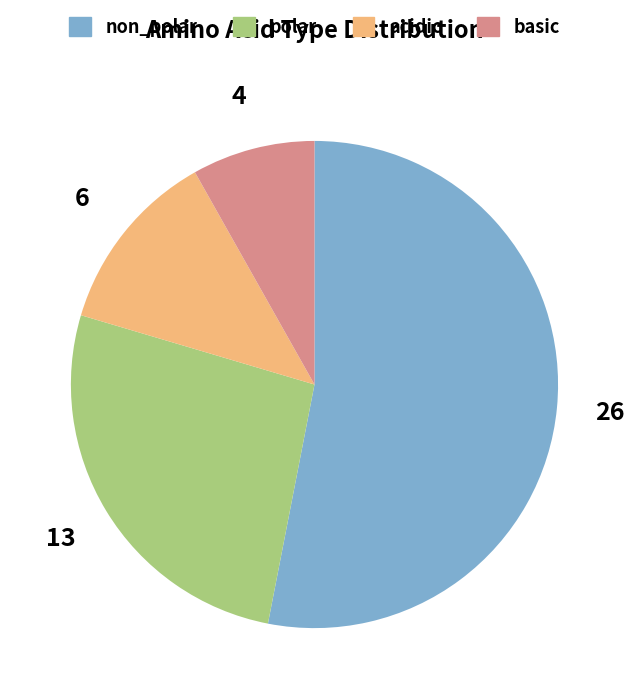

Which category has the smallest portion of the pie?

basic